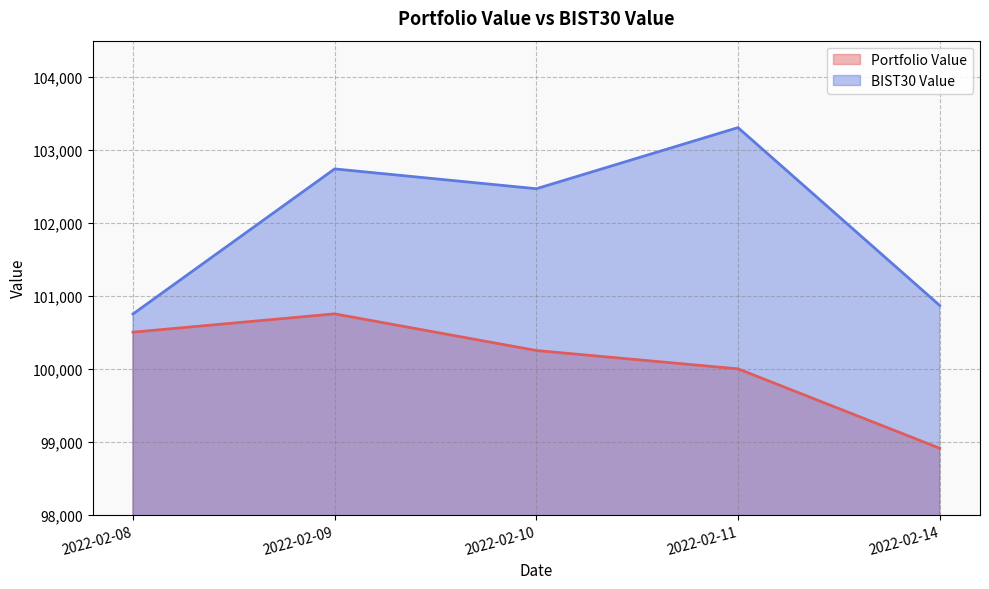

List the series in order of their overall mean, highest first.

BIST30 Value, Portfolio Value